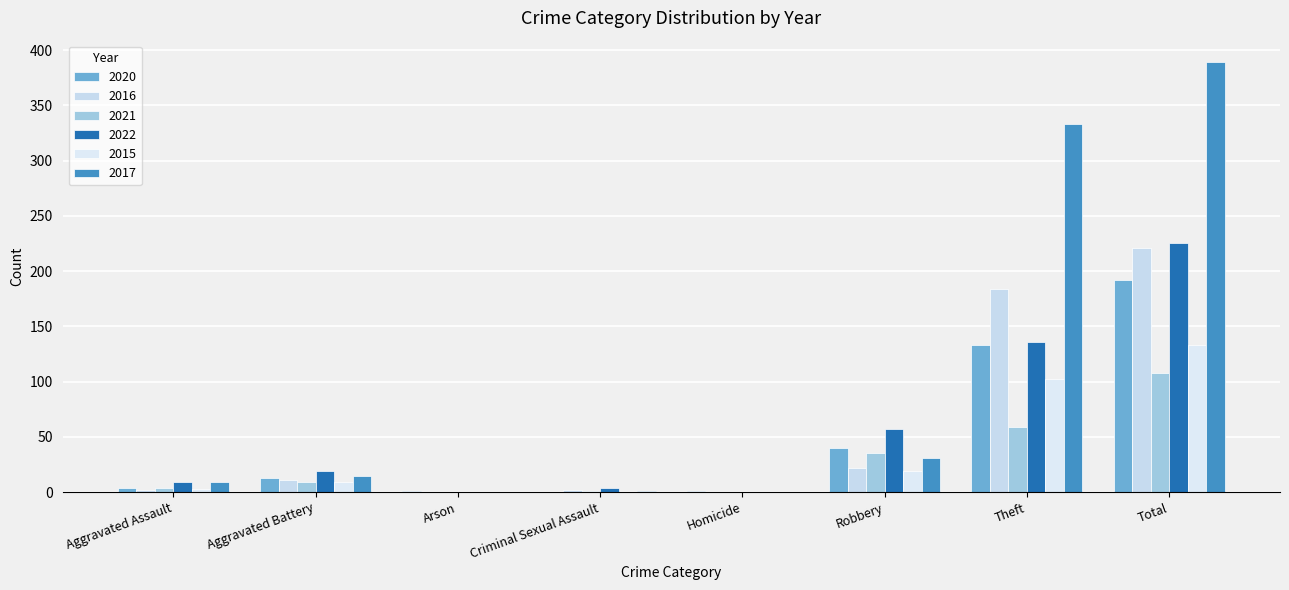

Are the bars grouped side by side (vs. stacked)?

Yes